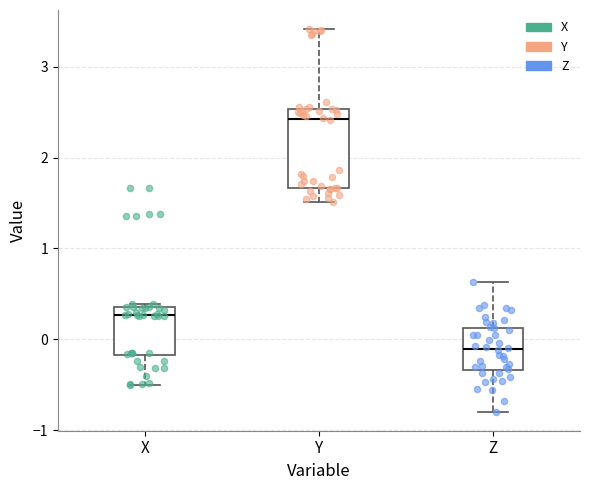

Reading left to right, transcribe this box plot: for each box, give where its median line is, the range the box spans, and where its two whiskers end, as read against the y-axis. The values are not printed on the chart, so give them approximately, as read against the axis.

X: median 0.3, box -0.2 to 0.4, whiskers -0.5 to 0.4 (just above the box's upper edge)
Y: median 2.4, box 1.7 to 2.5, whiskers 1.5 to 3.4
Z: median -0.1, box -0.3 to 0.1, whiskers -0.8 to 0.6